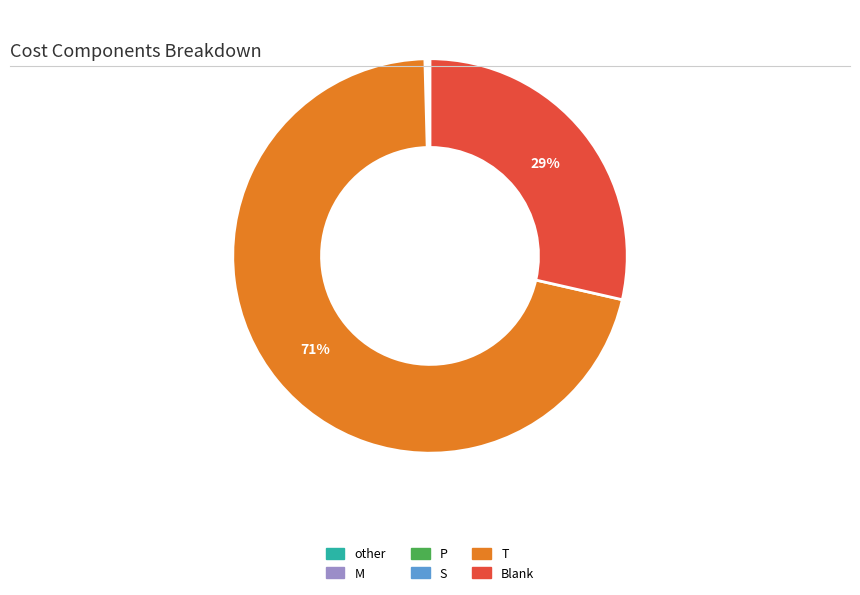

Is T the majority of the pie?

Yes